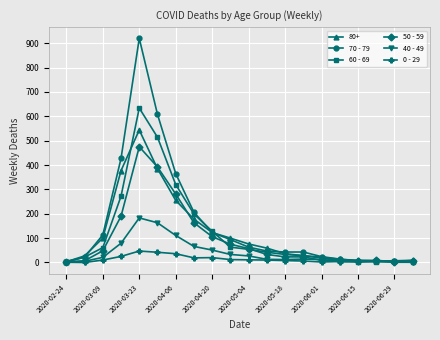

True or false: 0 - 29 has more than 1 points higher than both neighbors.

True